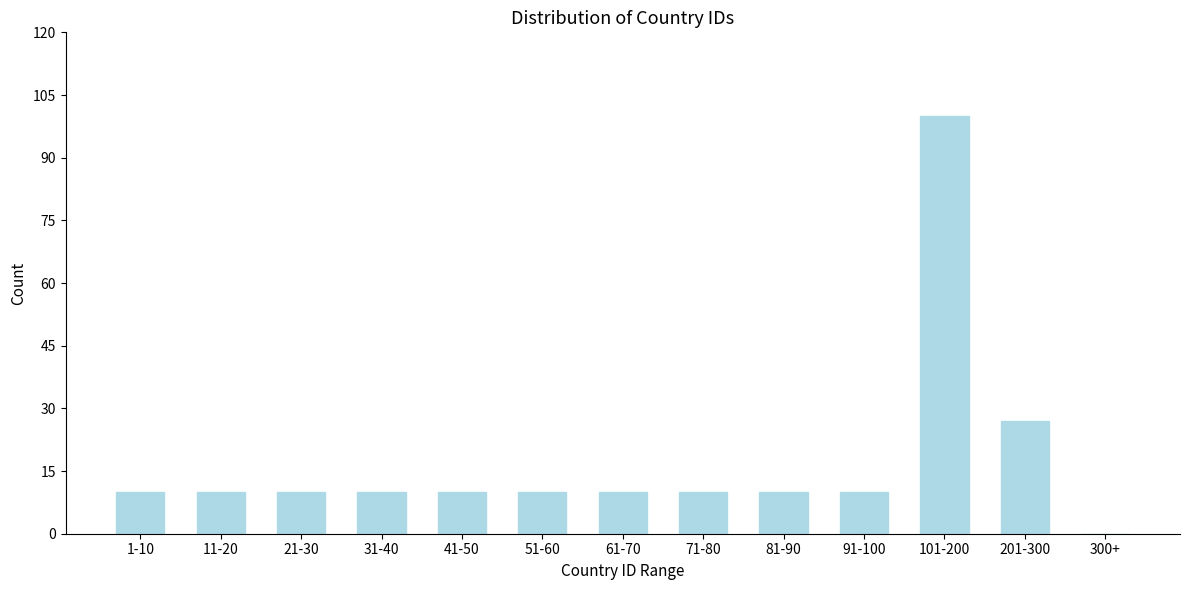

Reading left to right, list all the values displayed in this chart.

1-10=10	11-20=10	21-30=10	31-40=10	41-50=10	51-60=10	61-70=10	71-80=10	81-90=10	91-100=10	101-200=100	201-300=27	300+=0